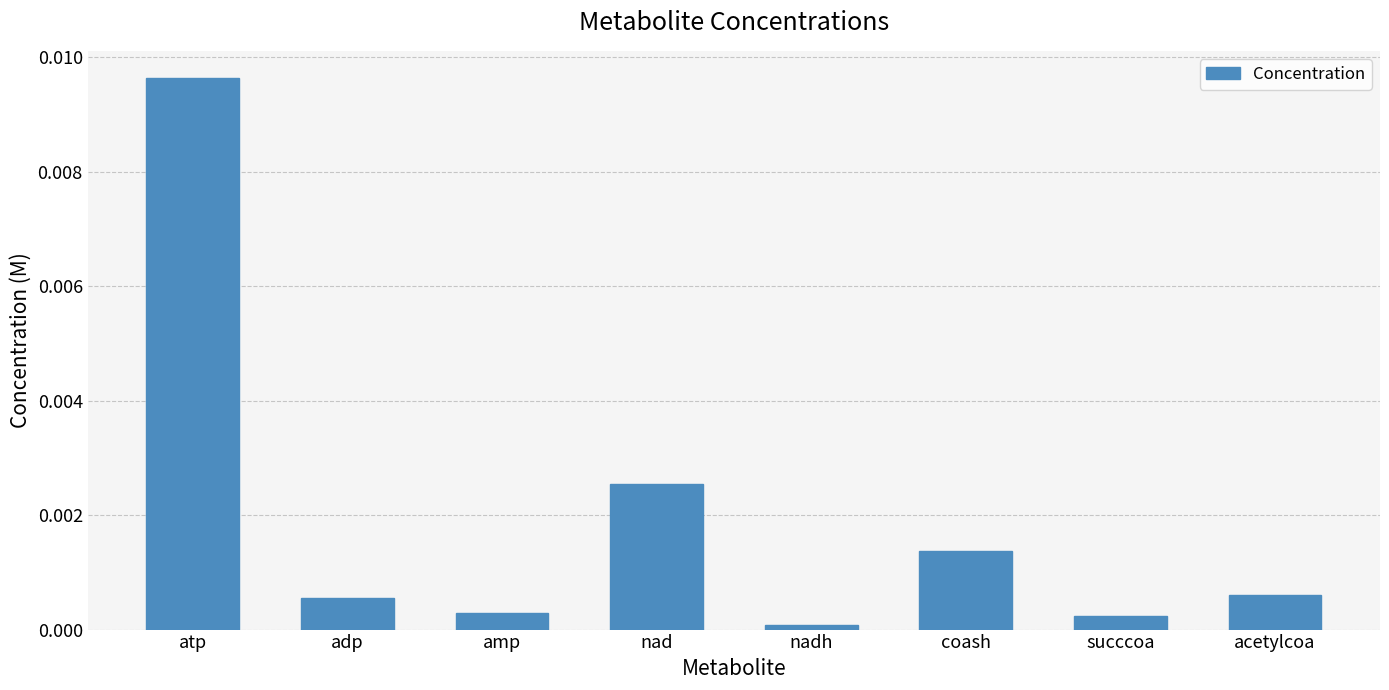

At which category does the chart reach its peak across all series?

atp